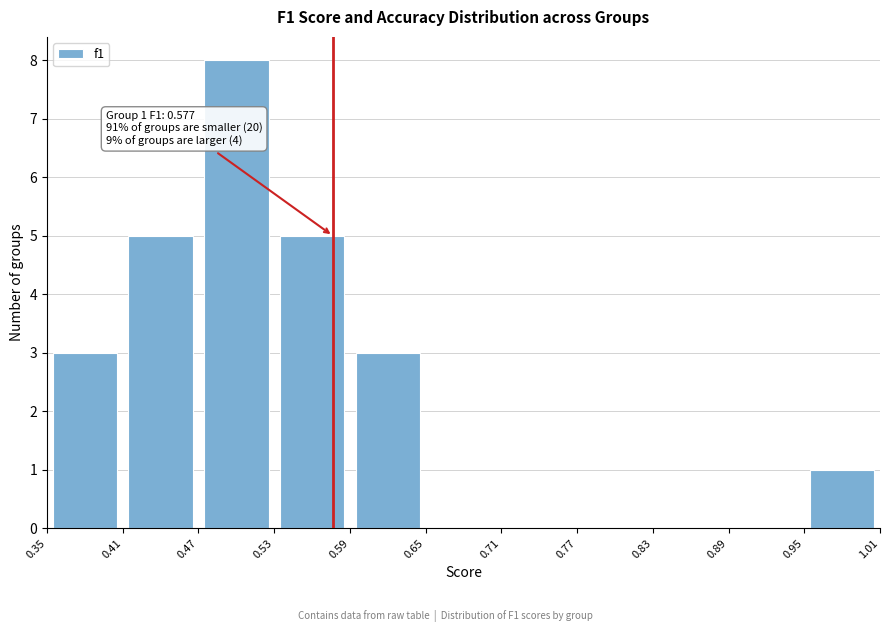

Over which range of the x-axis is the bar tallest?

0.47 to 0.53